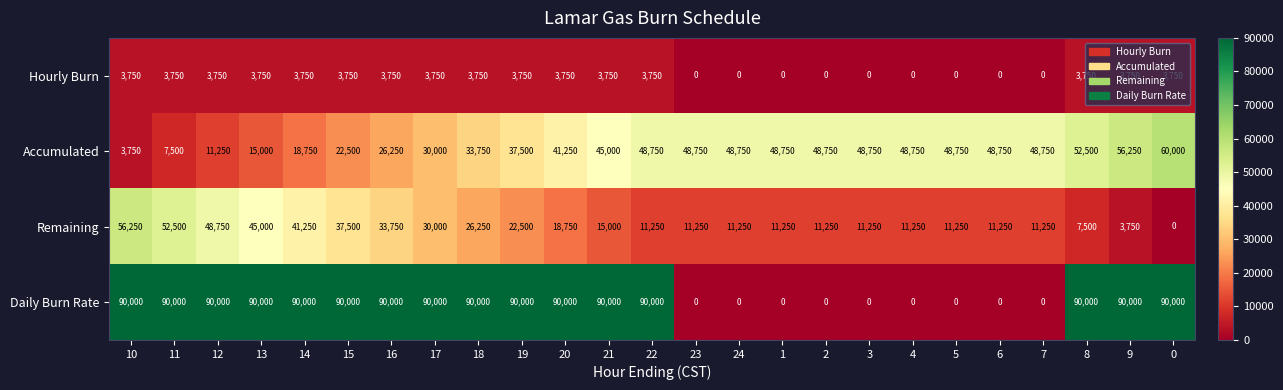

The value of Accumulated at 18 is 33750. True or false?

True